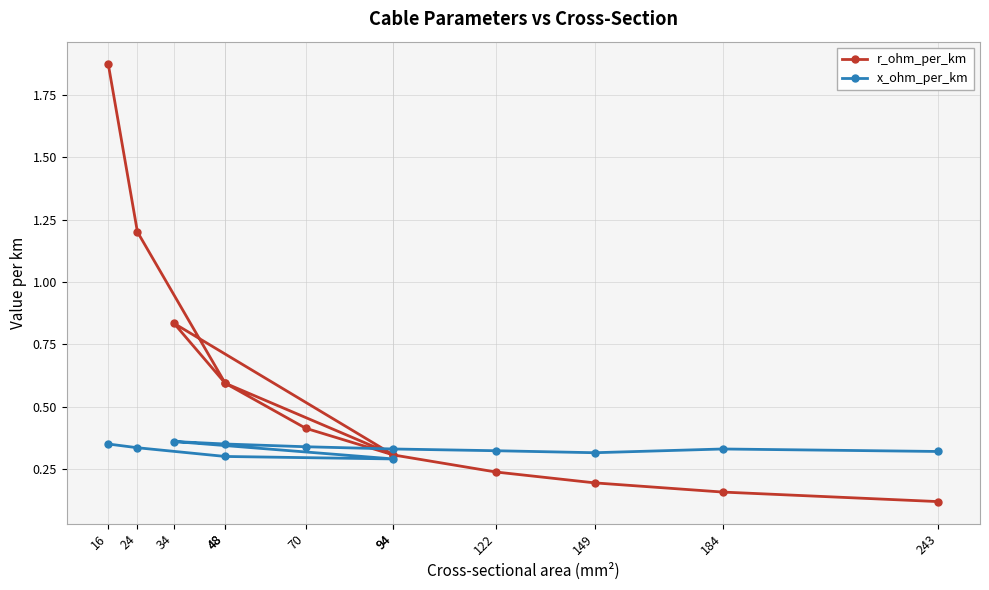

What is the sum of all x_ohm_per_km values?

3.9